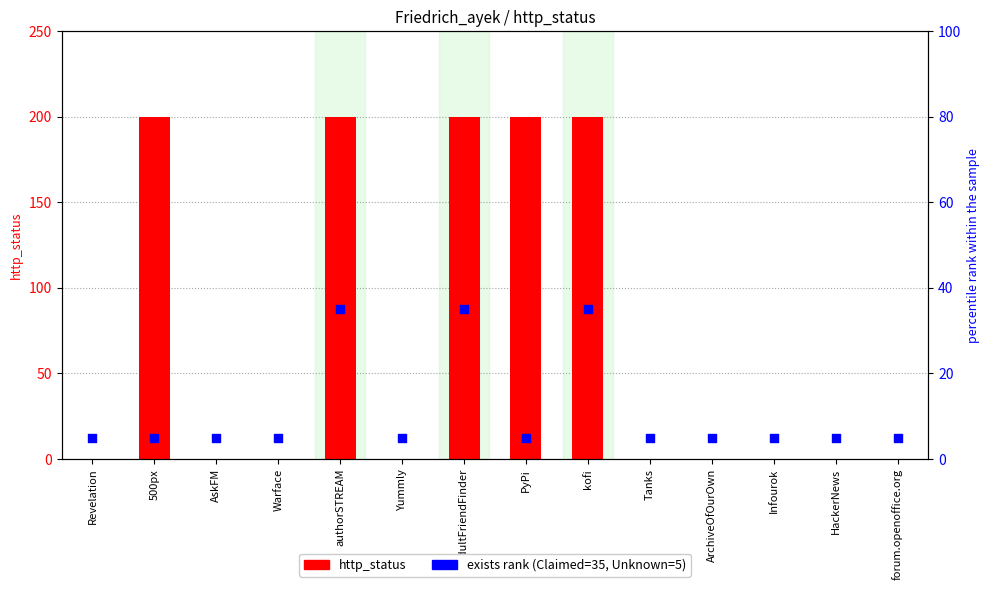

Which series contains the lowest Y value?

http_status